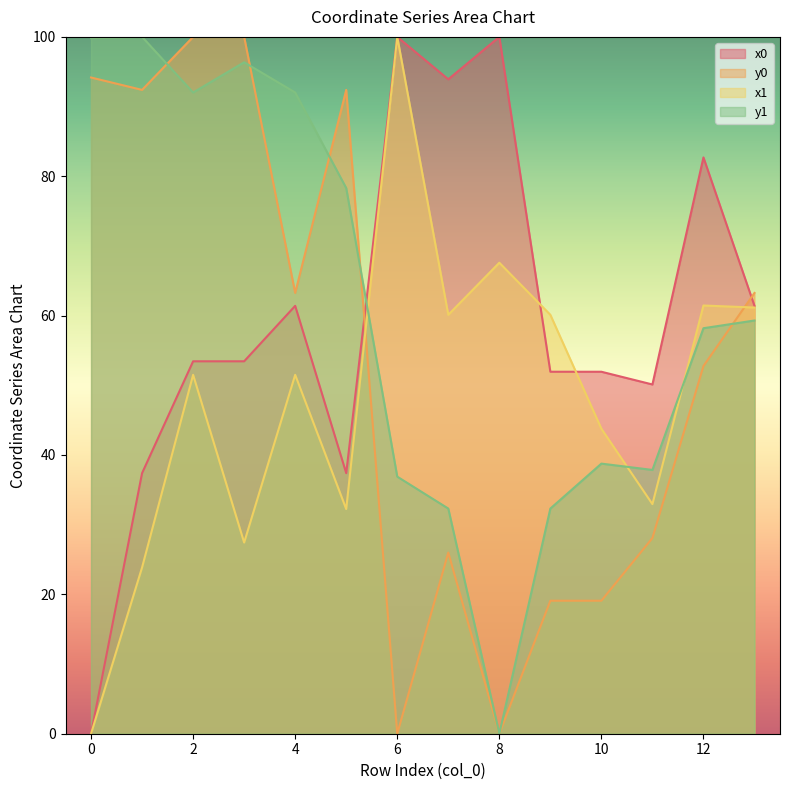

Which series ends up on top after the final intersection of y1 and x0?

x0